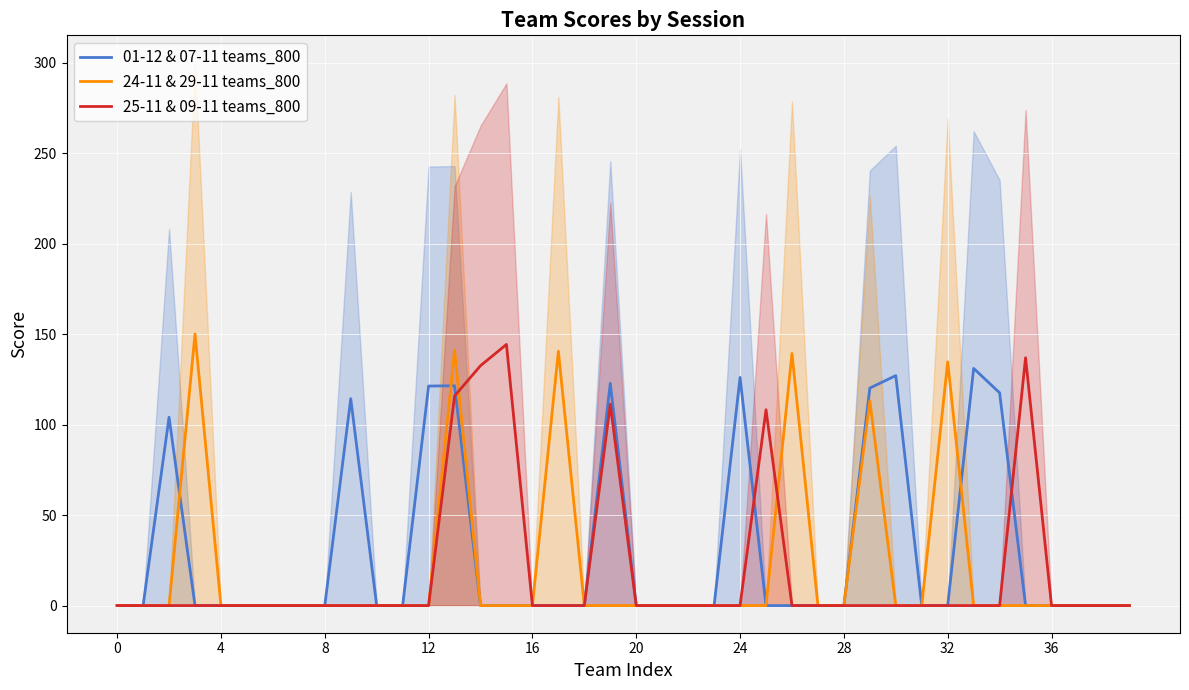

True or false: 01-12 & 07-11 teams_800 and 24-11 & 29-11 teams_800 cross at least once.

True